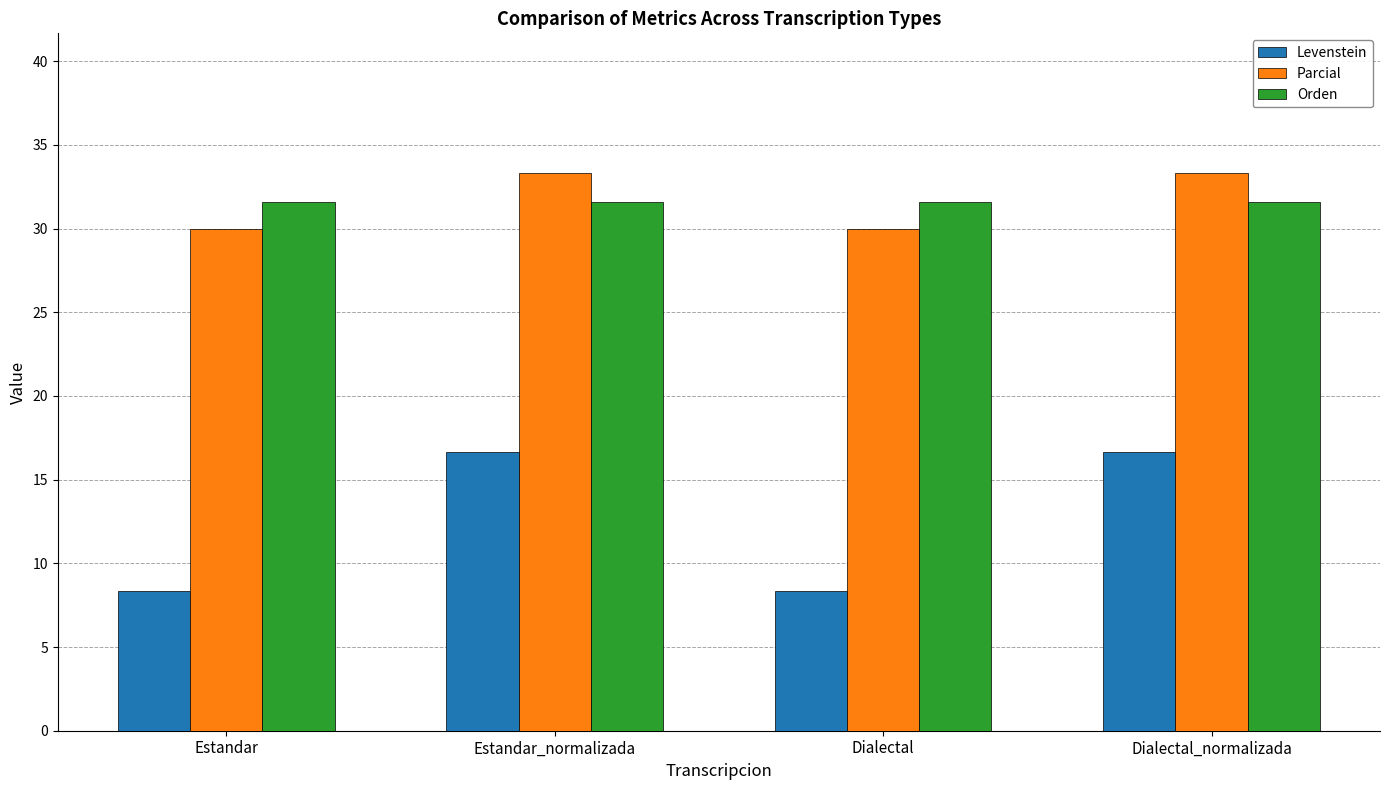

Which series has the largest range (max minus min)?

Levenstein